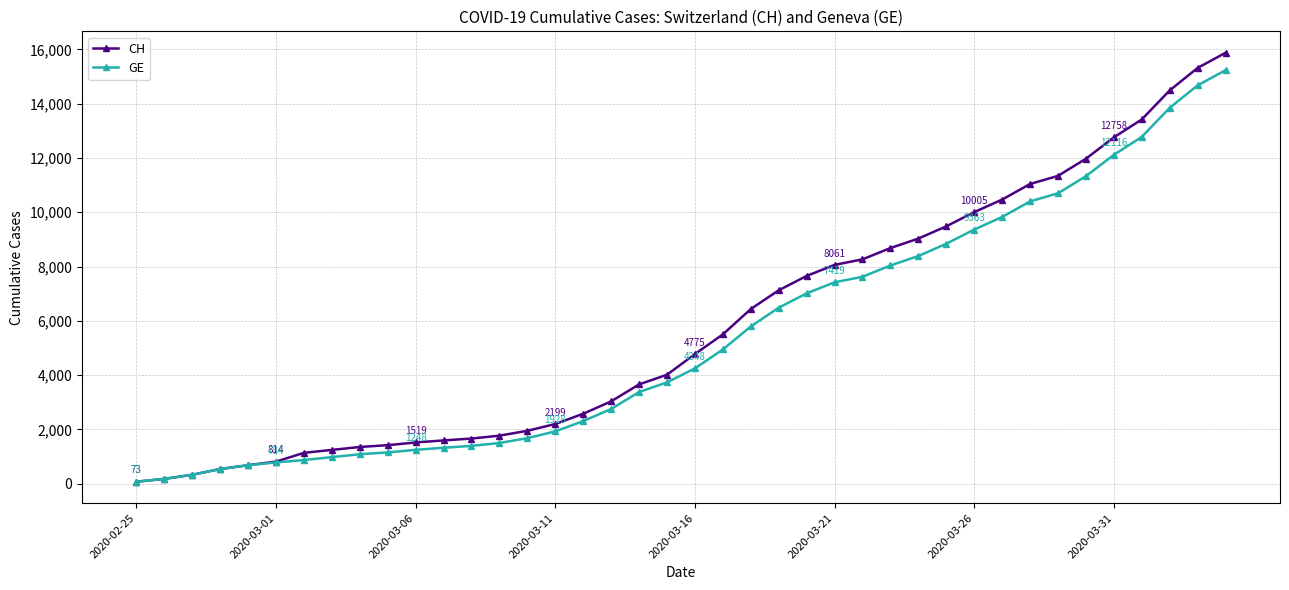

What is the maximum value for GE?

15233